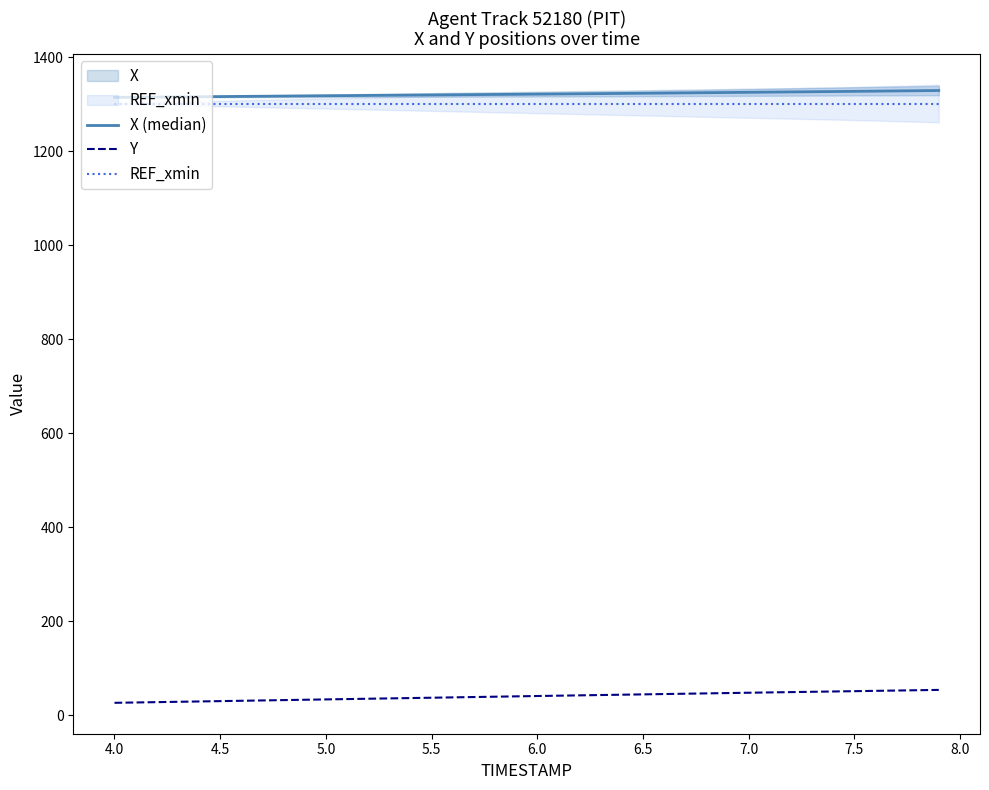

Which series has the largest total across all categories?

X (median)